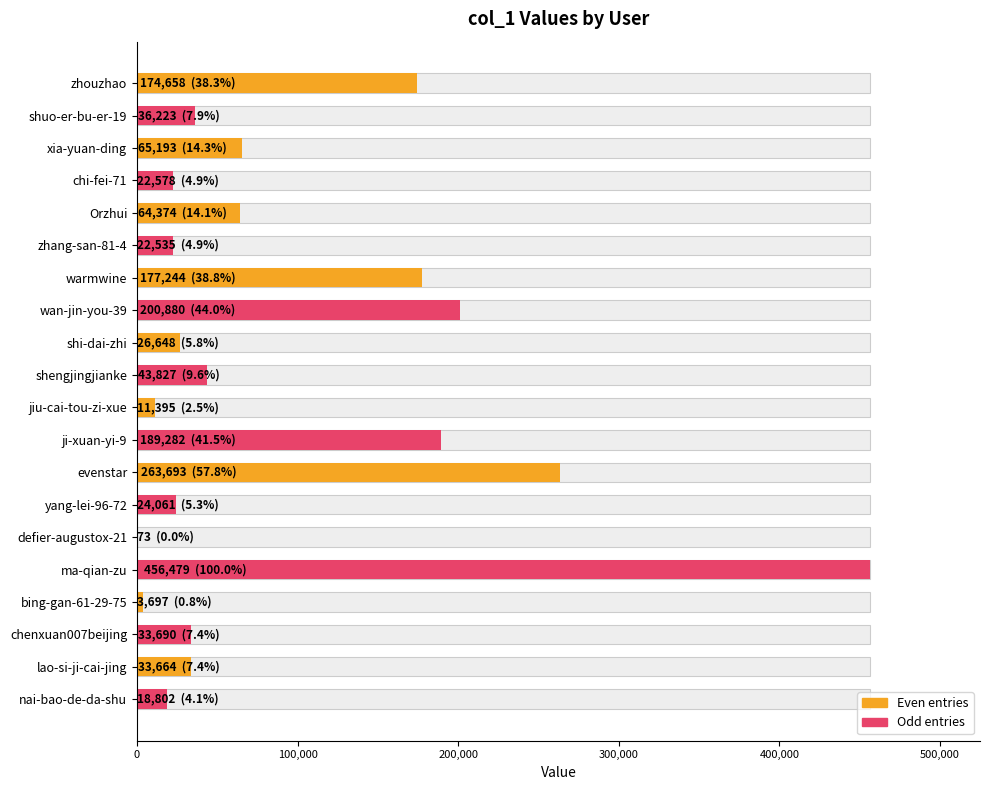

What position from the right is nai-bao-de-da-shu?

1